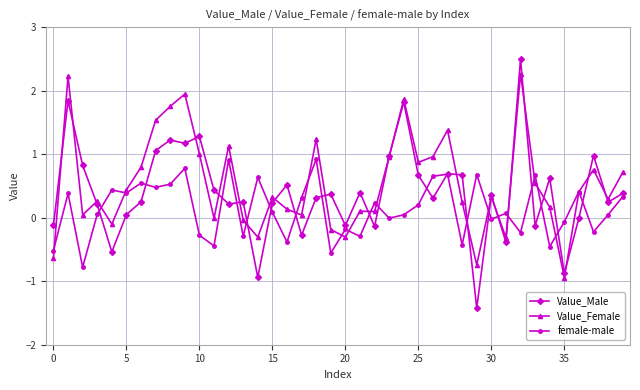

At how many categories does at least one series exceed 0?

37